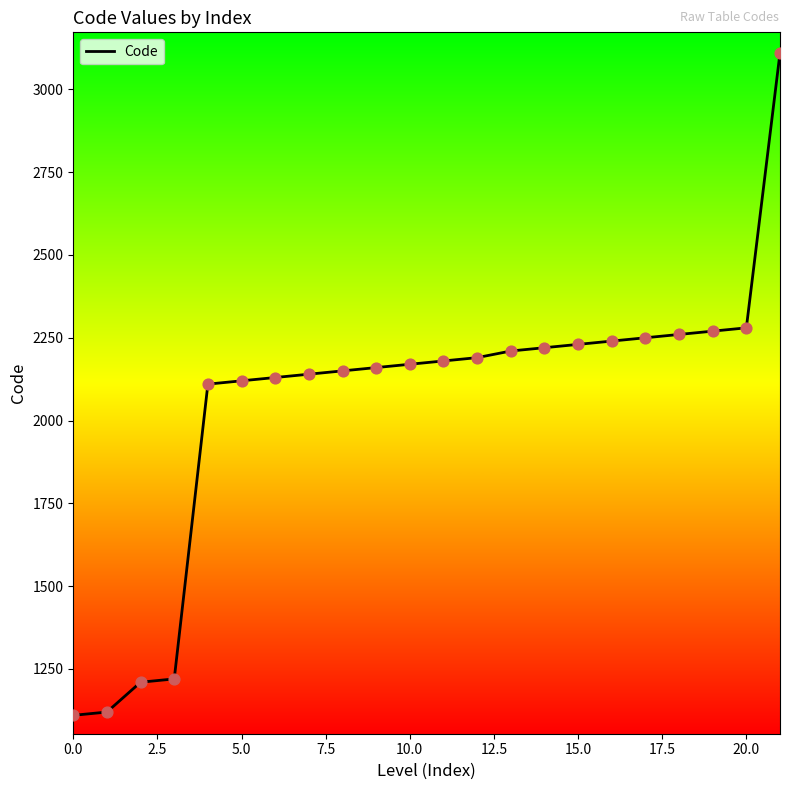

What is the greatest value displayed?

3110